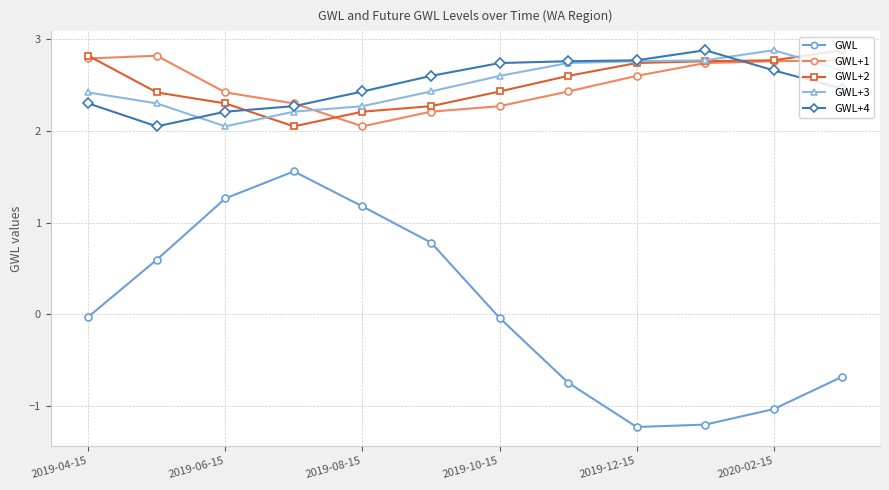

After their last crossing, which series has the higher values: GWL+2 or GWL+4?

GWL+2